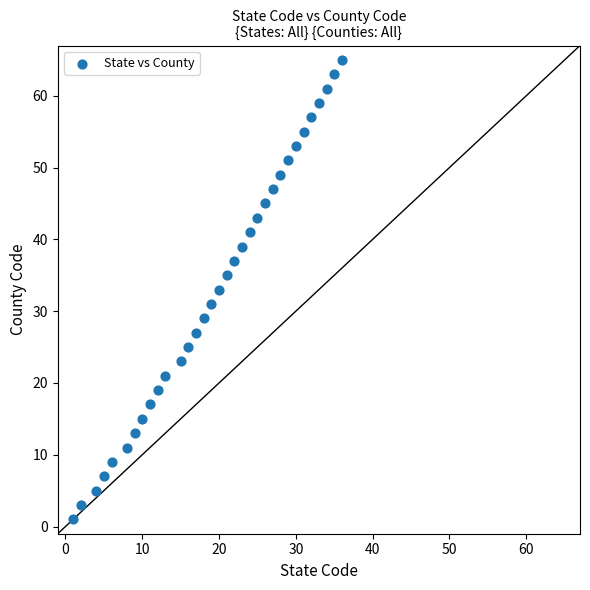

What is the range of Y values (max minus min)?

64